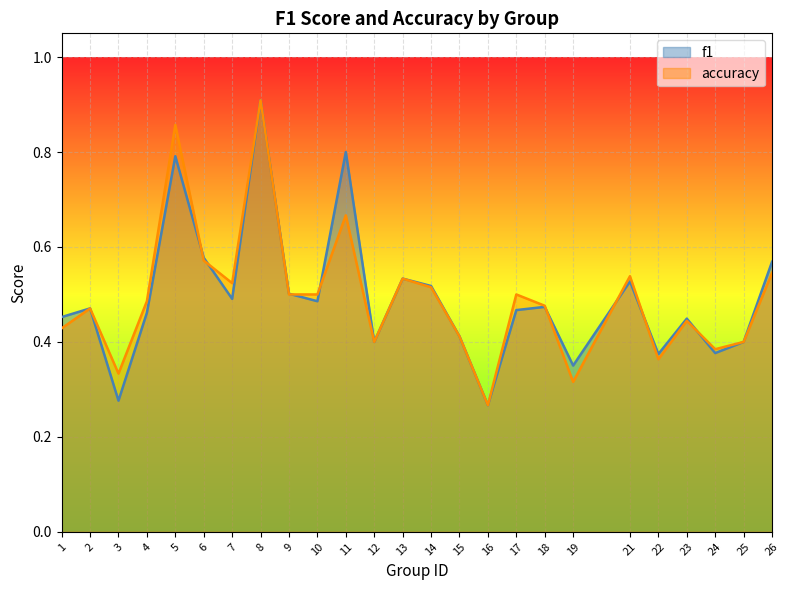

Reading right to left, what are all the values shown in this chart?

f1: 0.6	0.4	0.4	0.4	0.4	0.5	0.4	0.5	0.5	0.3	0.4	0.5	0.5	0.4	0.8	0.5	0.5	0.9	0.5	0.6	0.8	0.5	0.3	0.5	0.5
accuracy: 0.5	0.4	0.4	0.4	0.4	0.5	0.3	0.5	0.5	0.3	0.4	0.5	0.5	0.4	0.7	0.5	0.5	0.9	0.5	0.6	0.9	0.5	0.3	0.5	0.4